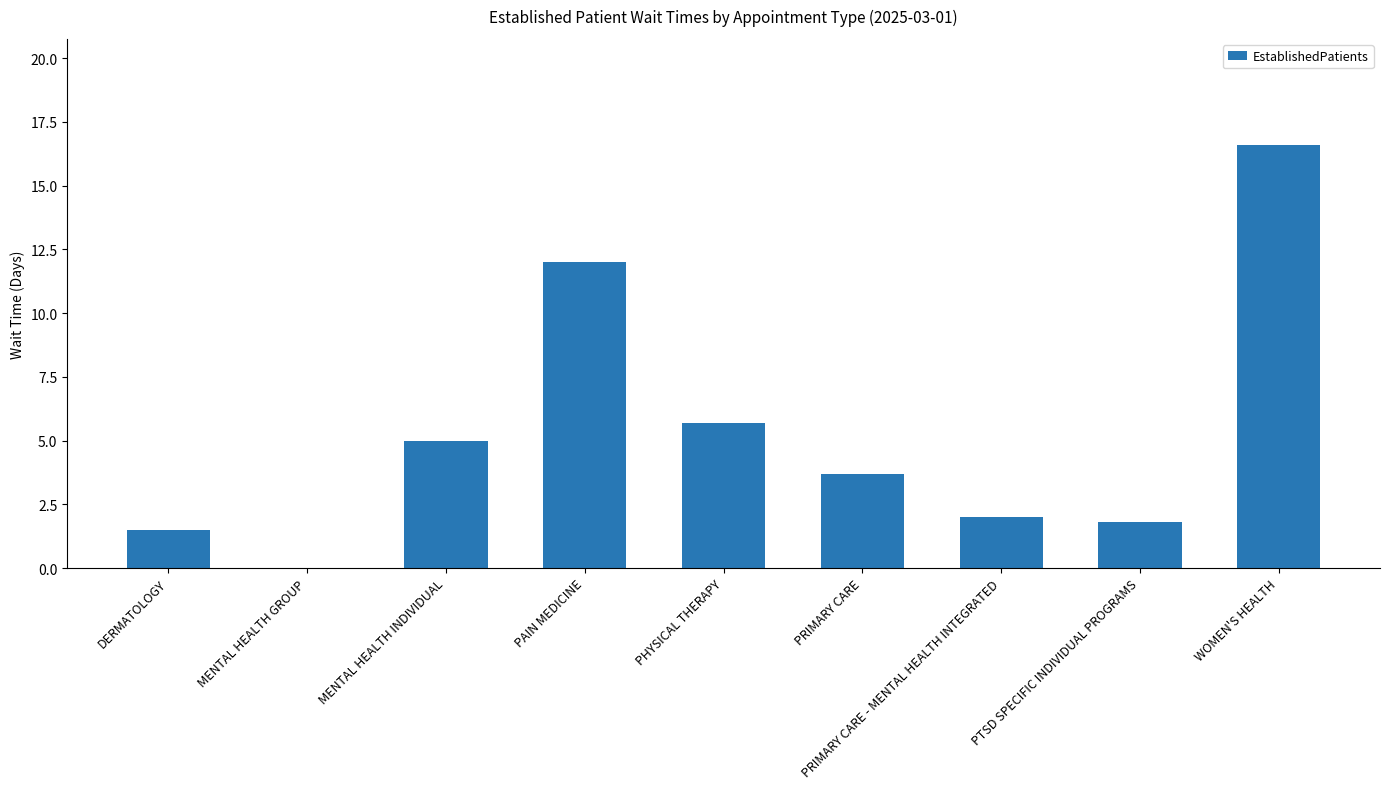

What is the sum of the values at PTSD SPECIFIC INDIVIDUAL PROGRAMS and DERMATOLOGY?

3.3